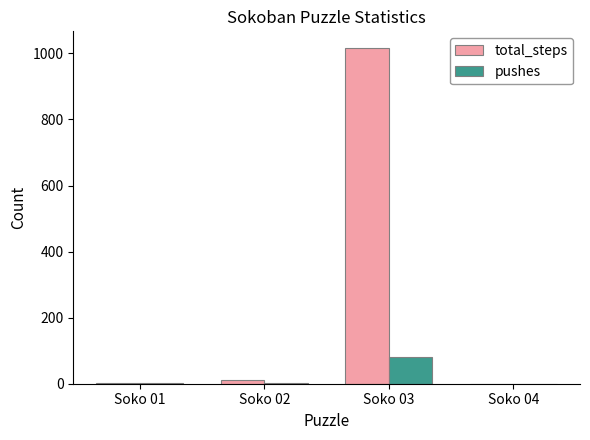

At which category is the sum across all series the highest?

Soko 03